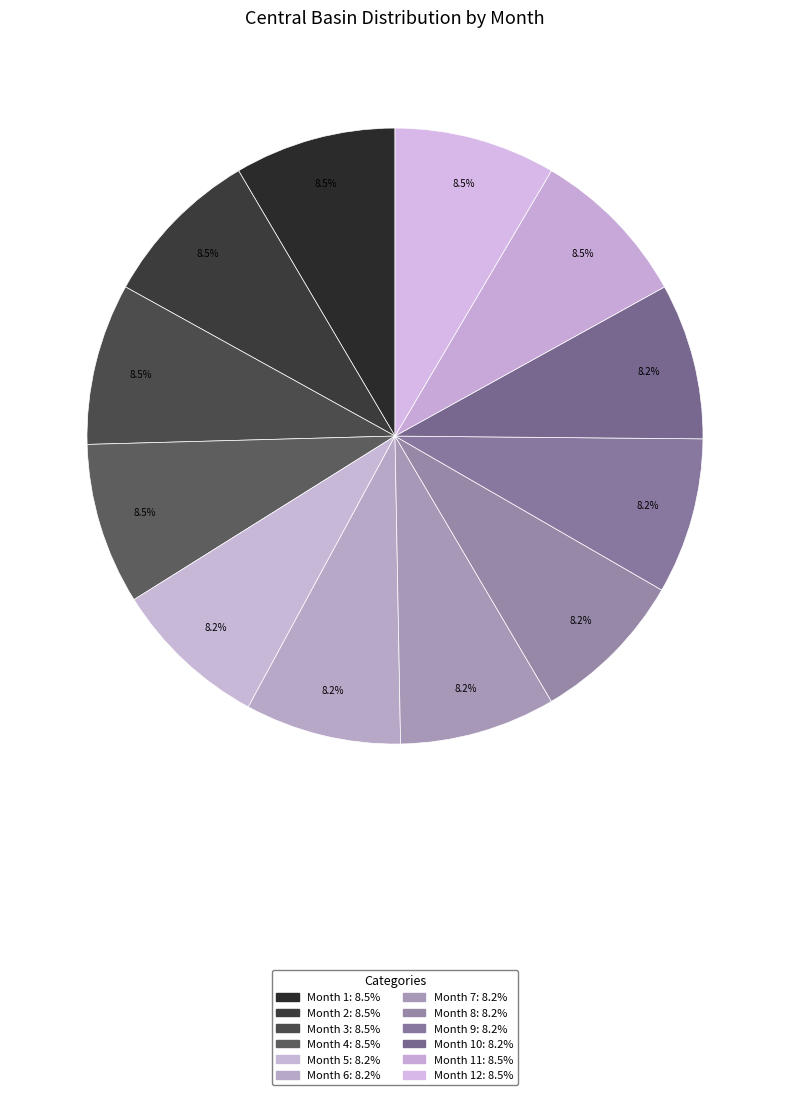

How many segments does this pie chart have?

12